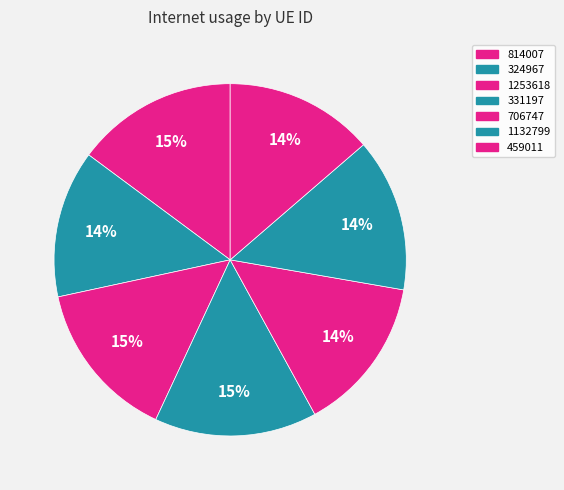

To the nearest percent, what is the combined percentage of 814007 and 1132799?

29%